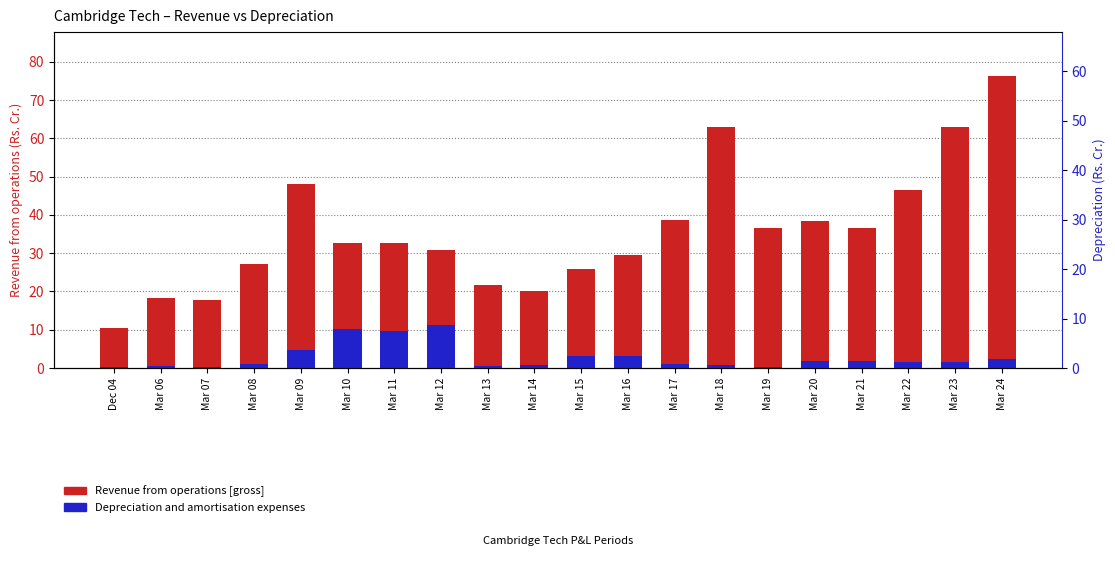

Which category has the lowest value across all series?

Mar 07